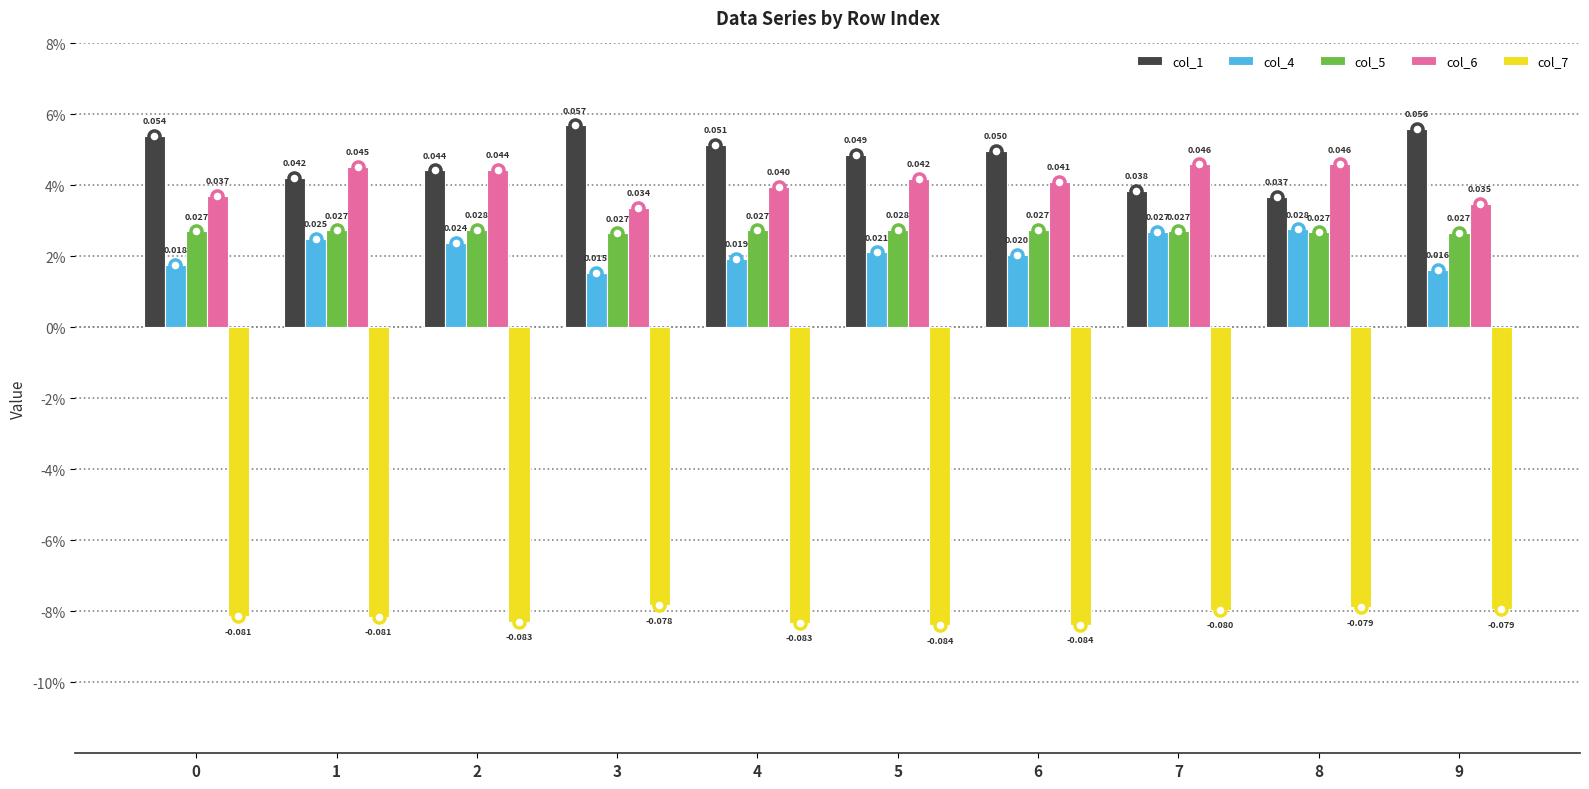

Is the value of col_7 at 1 greater than the value of col_5 at 7?

No